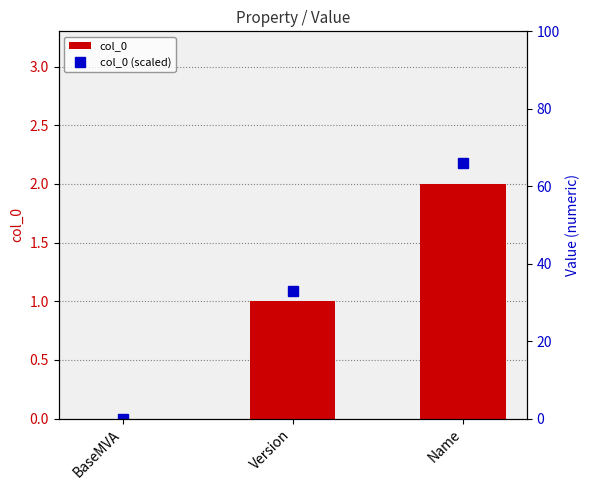

Reading left to right, list all the values displayed in this chart.

col_0: BaseMVA=0	Version=1	Name=2
col_0 (scaled): BaseMVA=0	Version=33	Name=66